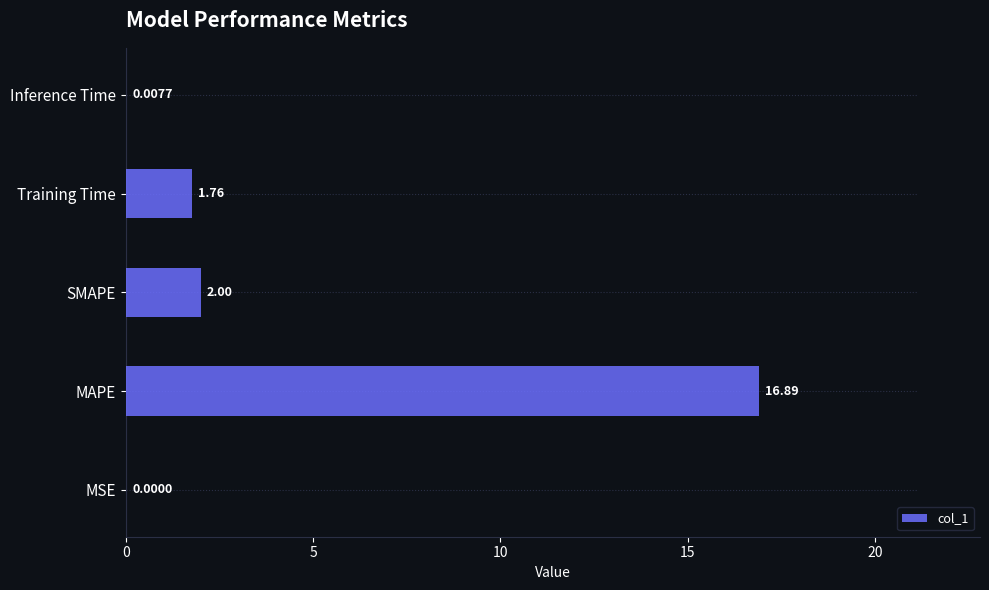

What is the value of the 3rd bar from the left?

2.0